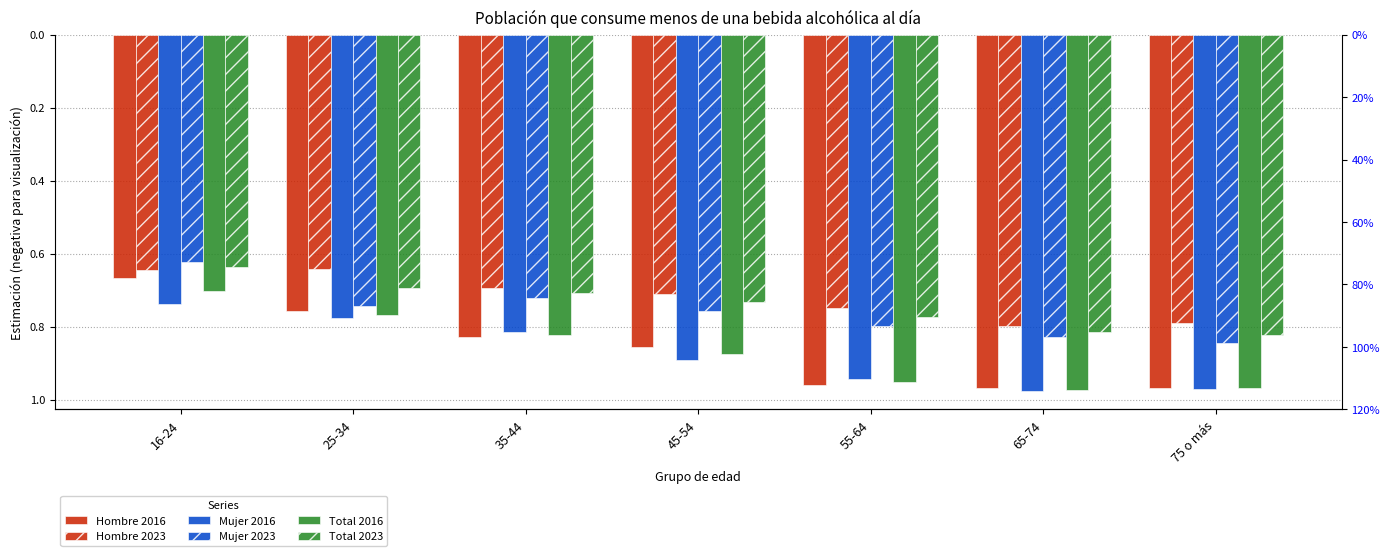

Reading left to right, transcribe all the data shown in this chart.

Hombre 2016: -0.7	-0.8	-0.8	-0.9	-1.0	-1.0	-1.0
Hombre 2023: -0.6	-0.6	-0.7	-0.7	-0.7	-0.8	-0.8
Mujer 2016: -0.7	-0.8	-0.8	-0.9	-0.9	-1.0	-1.0
Mujer 2023: -0.6	-0.7	-0.7	-0.8	-0.8	-0.8	-0.8
Total 2016: -0.7	-0.8	-0.8	-0.9	-1.0	-1.0	-1.0
Total 2023: -0.6	-0.7	-0.7	-0.7	-0.8	-0.8	-0.8